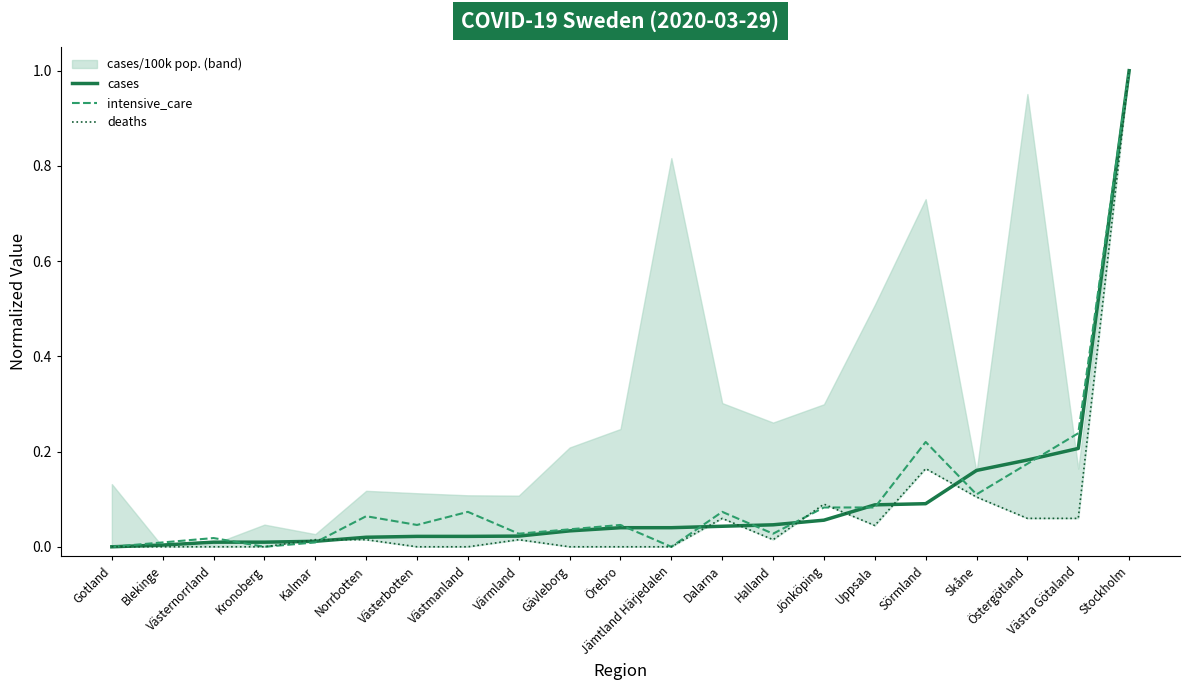

What is the label of the 8th point from the right?

Halland